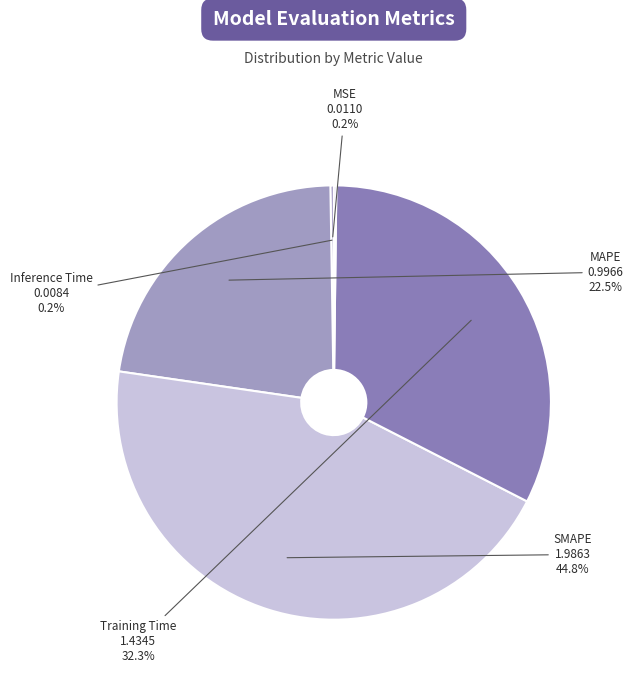

To the nearest percent, what is the average slice percentage?

20%